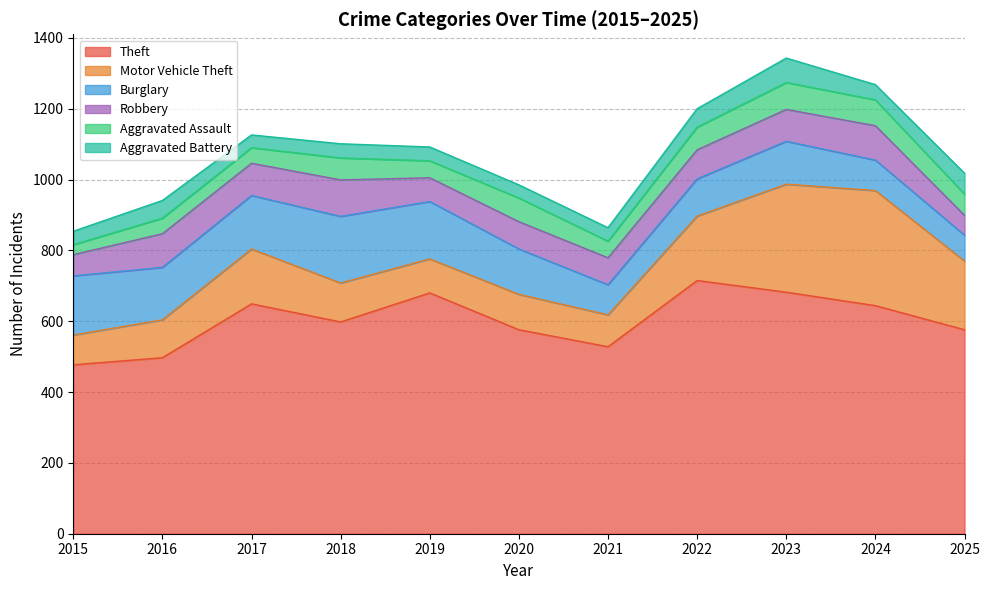

How many lines are shown in the chart?

6